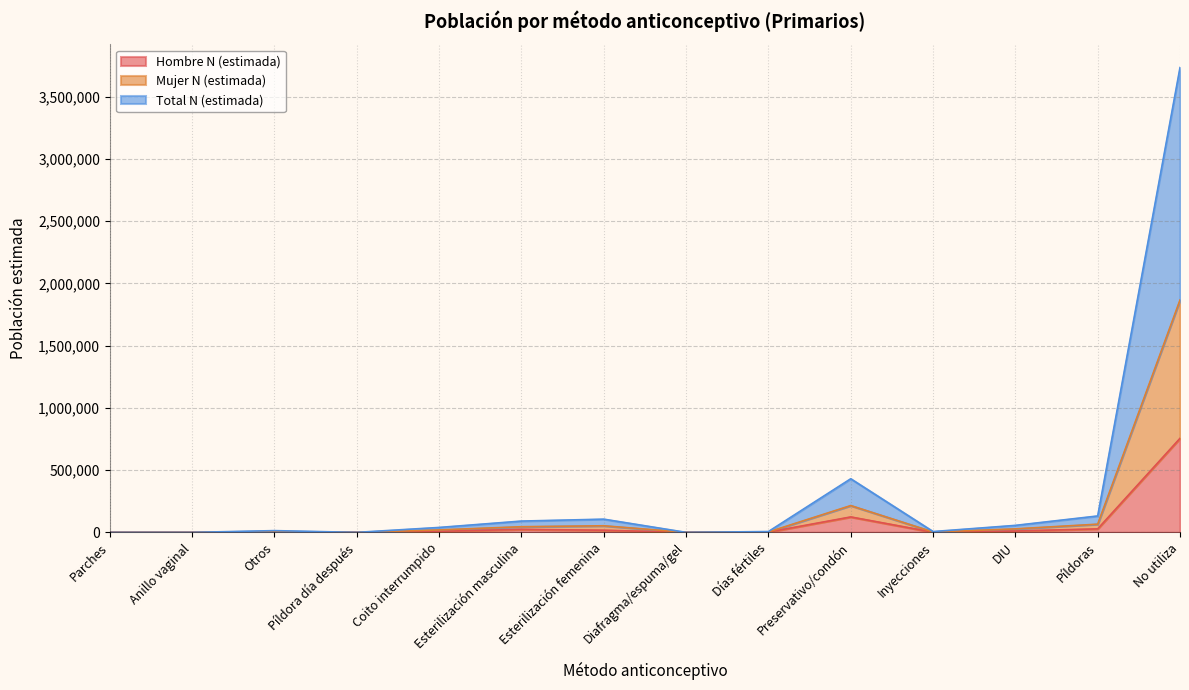

The Mujer N (estimada) series shows 3281 at Inyecciones. True or false?

True